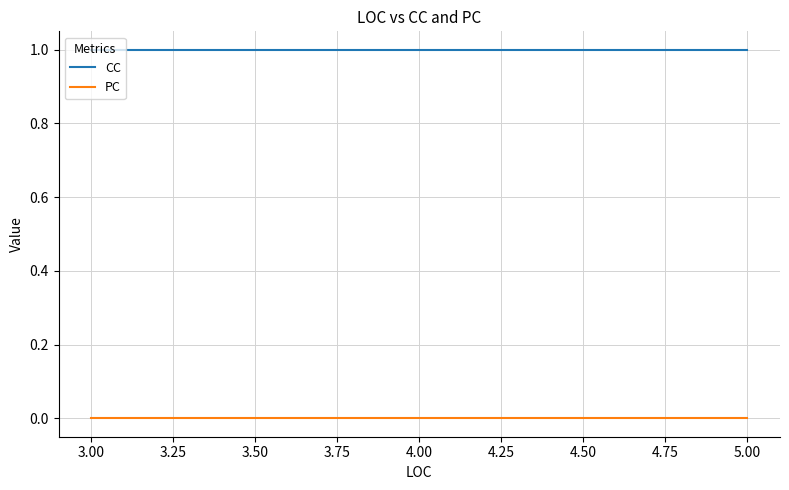

Does the chart display data point markers on the line(s)?

No